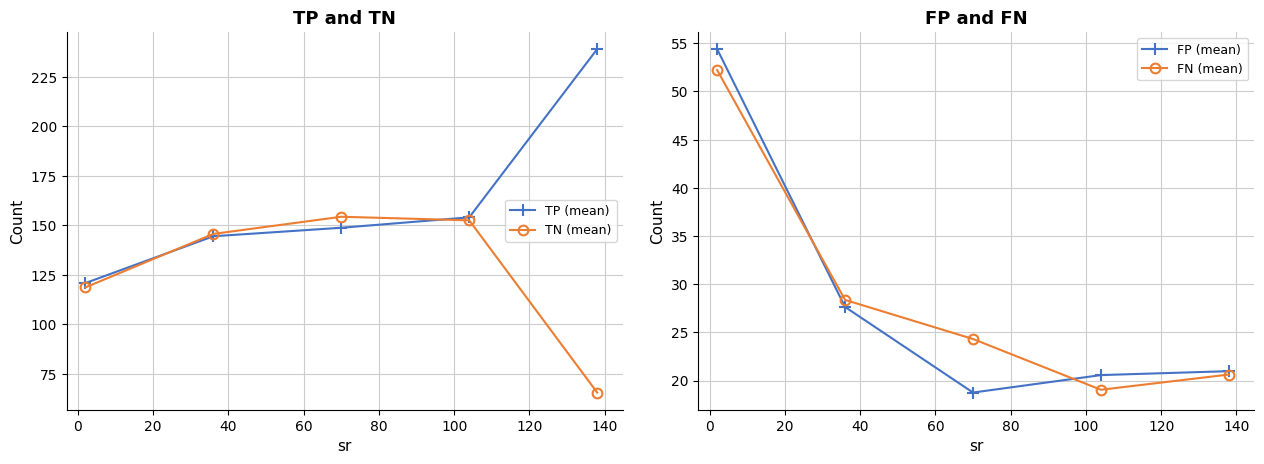

How many interior local peaks does the TN (mean) series have?

1